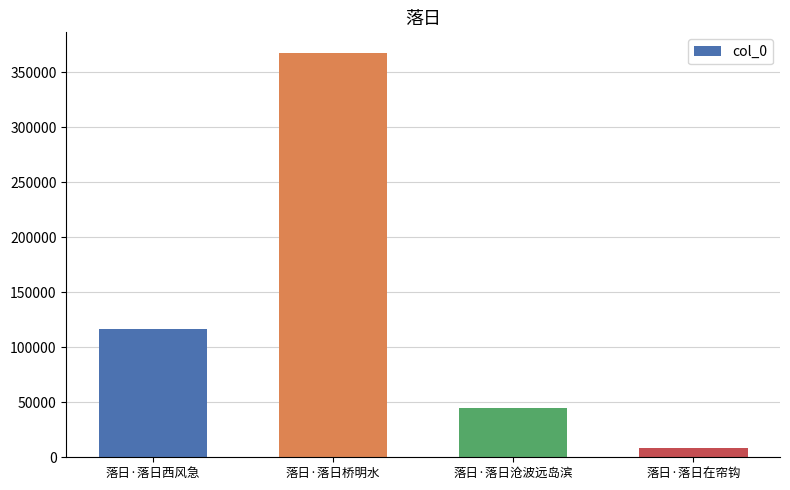

What is the change in value from 落日·落日西风急 to 落日·落日桥明水?

+250708